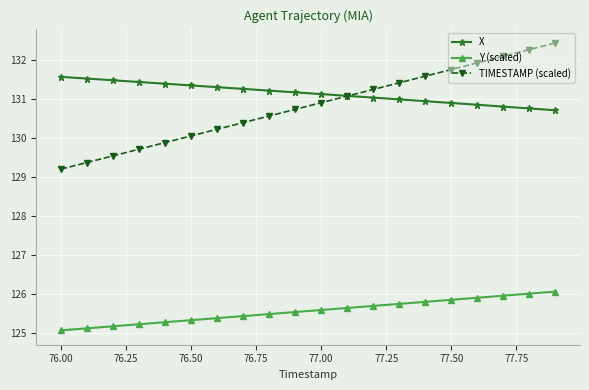

At how many categories does at least one series exceed 127?

20